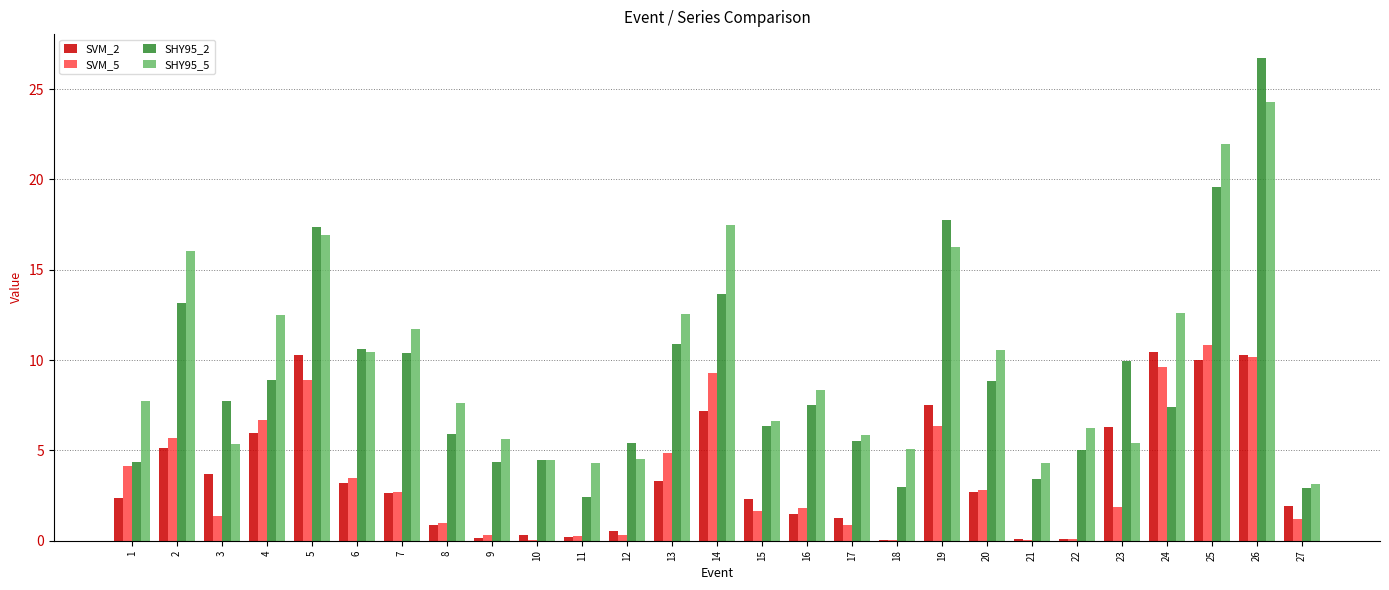

What is the spread (max minus min) of values at 6?

7.5